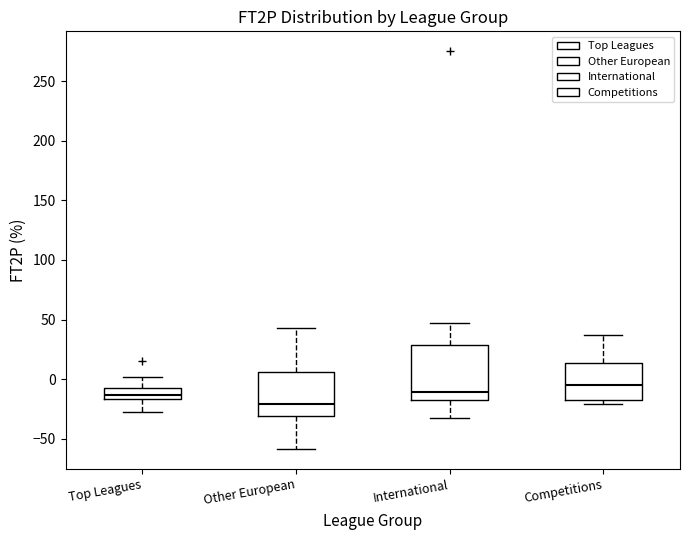

Where does the median line of the box for Other European sit on the y-axis? The values are not printed on the chart, so give them approximately, as read against the axis.

-20